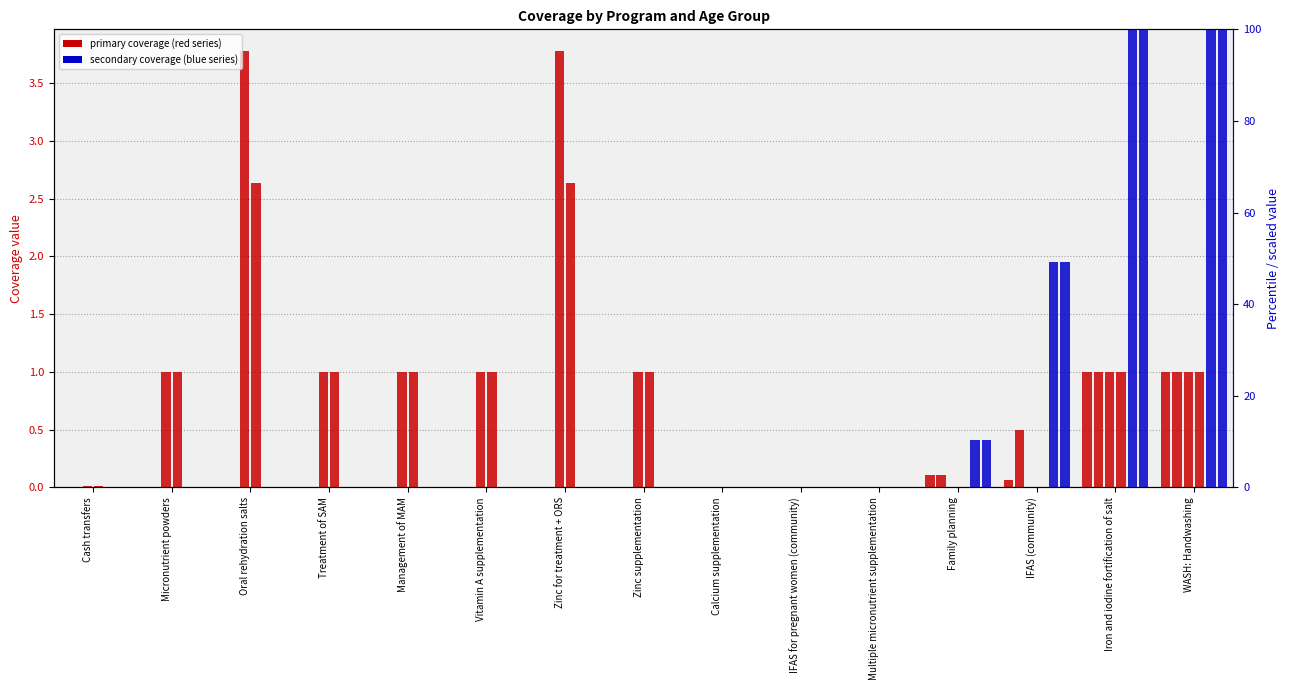

Rank the series by their maximum value, from highest to lowest.

WRA: 30-39 years, WRA: 40-49 years, 6-11 months, 12-23 months, WRA: 15-19 years, WRA: 20-29 years